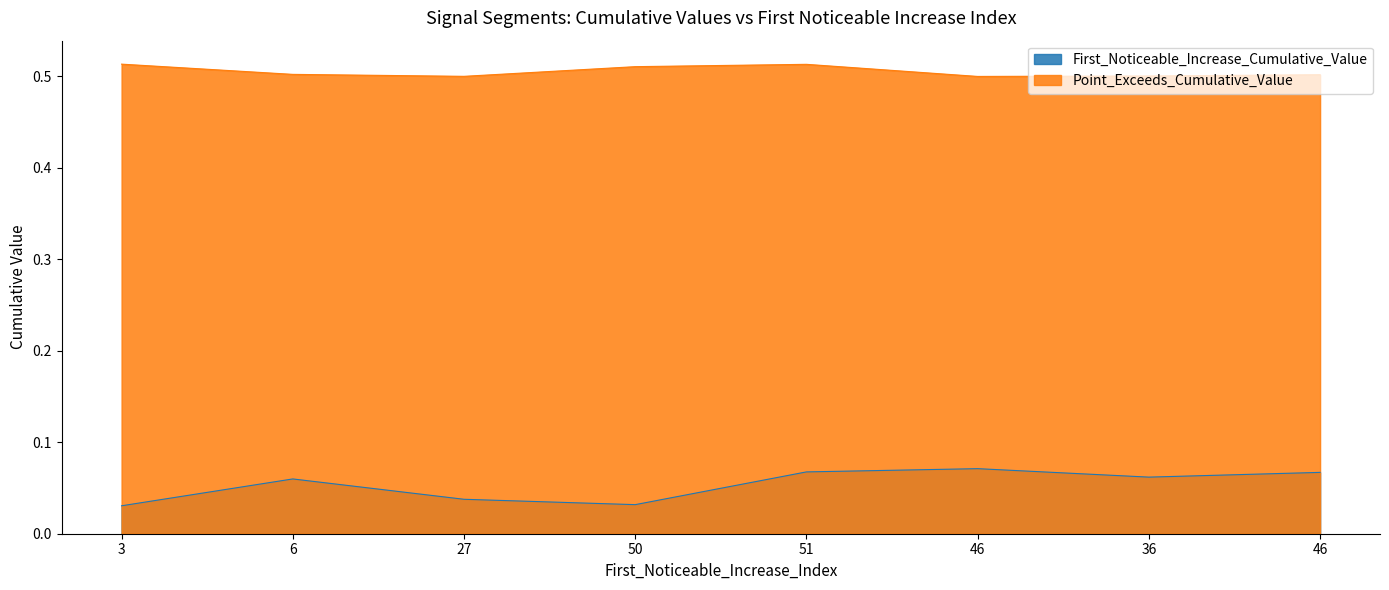

Read the First_Noticeable_Increase_Cumulative_Value value at 36.

0.1